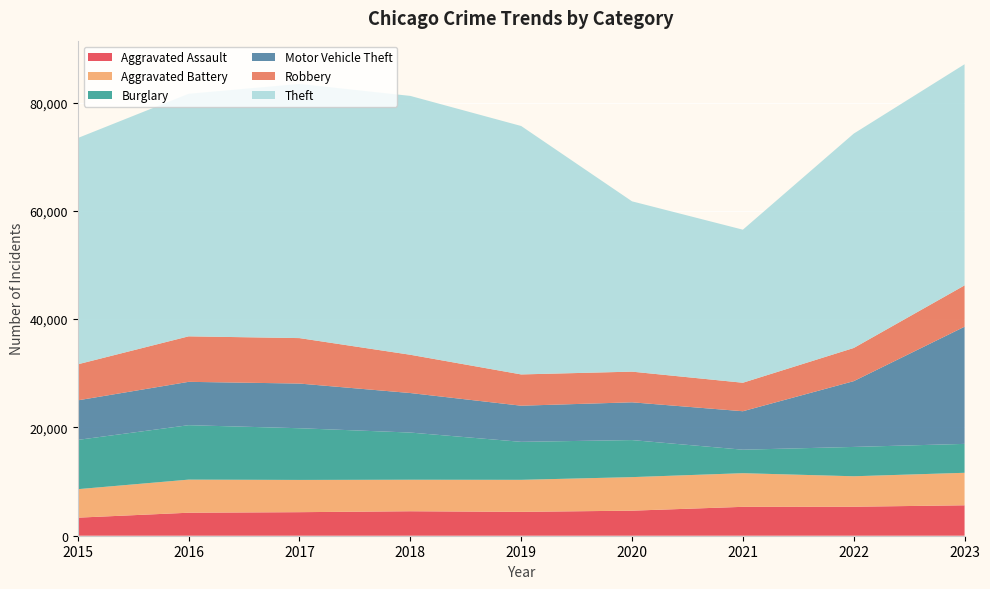

Reading left to right, what are all the values shown in this chart?

Aggravated Assault: 2015=3335	2016=4248	2017=4348	2018=4520	2019=4407	2020=4627	2021=5334	2022=5353	2023=5620
Aggravated Battery: 2015=5261	2016=6112	2017=5956	2018=5820	2019=5914	2020=6194	2021=6214	2022=5627	2023=6001
Burglary: 2015=9100	2016=10053	2017=9546	2018=8713	2019=7016	2020=6842	2021=4339	2022=5418	2023=5339
Motor Vehicle Theft: 2015=7303	2016=8005	2017=8250	2018=7297	2019=6673	2020=6974	2021=7102	2022=12146	2023=21639
Robbery: 2015=6655	2016=8402	2017=8395	2018=7068	2019=5776	2020=5664	2021=5262	2022=6125	2023=7631
Theft: 2015=41785	2016=44794	2017=46937	2018=47801	2019=45876	2020=31450	2021=28264	2022=39585	2023=40837